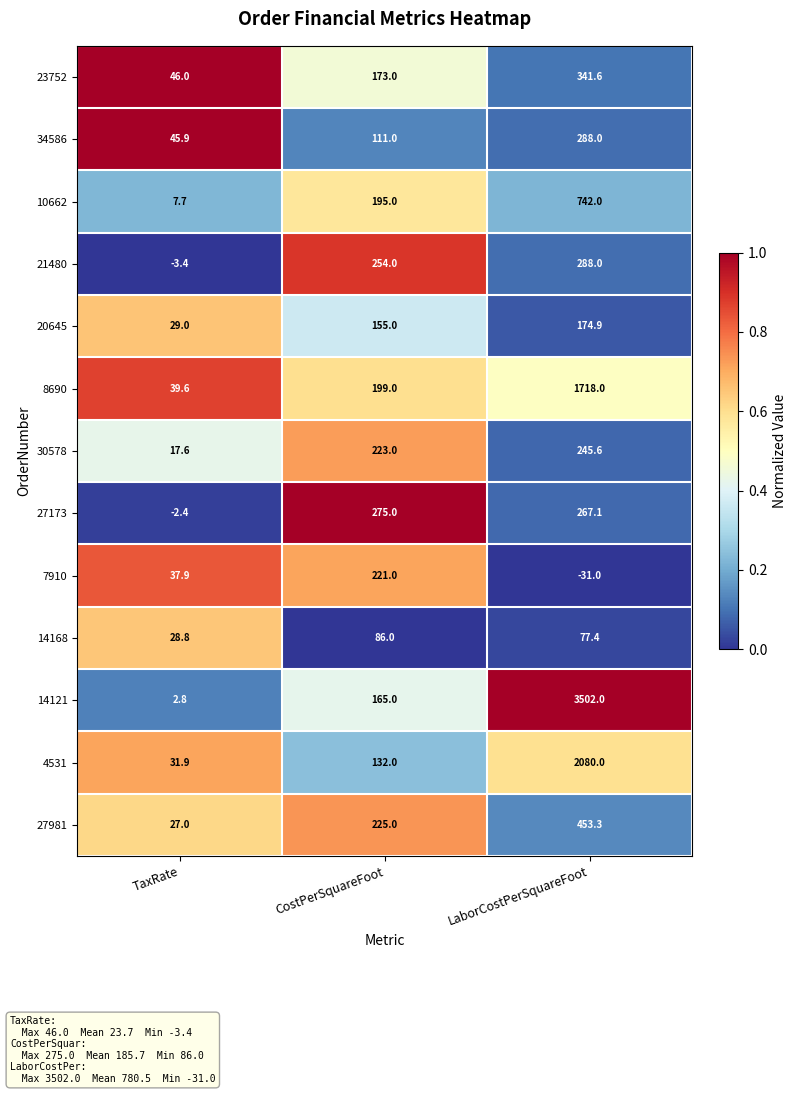

What is the sum of the 23752 values at LaborCostPerSquareFoot and CostPerSquareFoot?

514.6